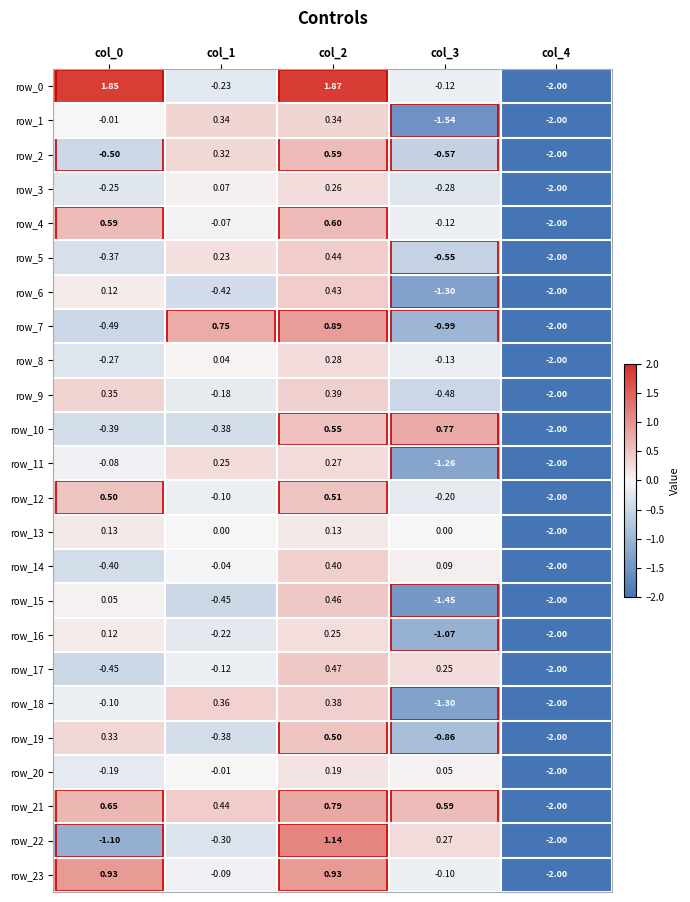

How many values in row_11 are above zero?

2